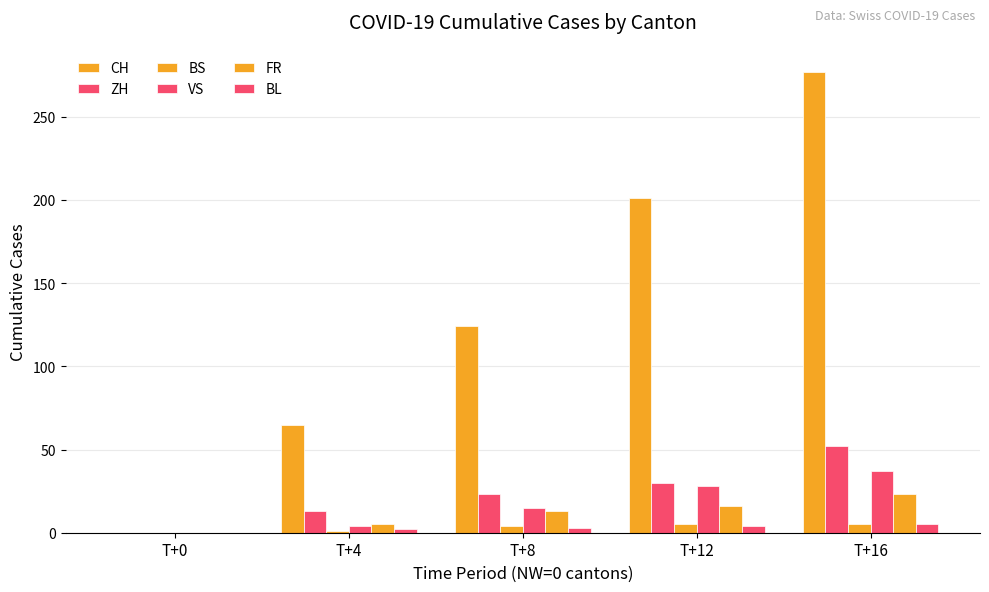

Between T+4 and T+8, which series saw the biggest shift?

CH